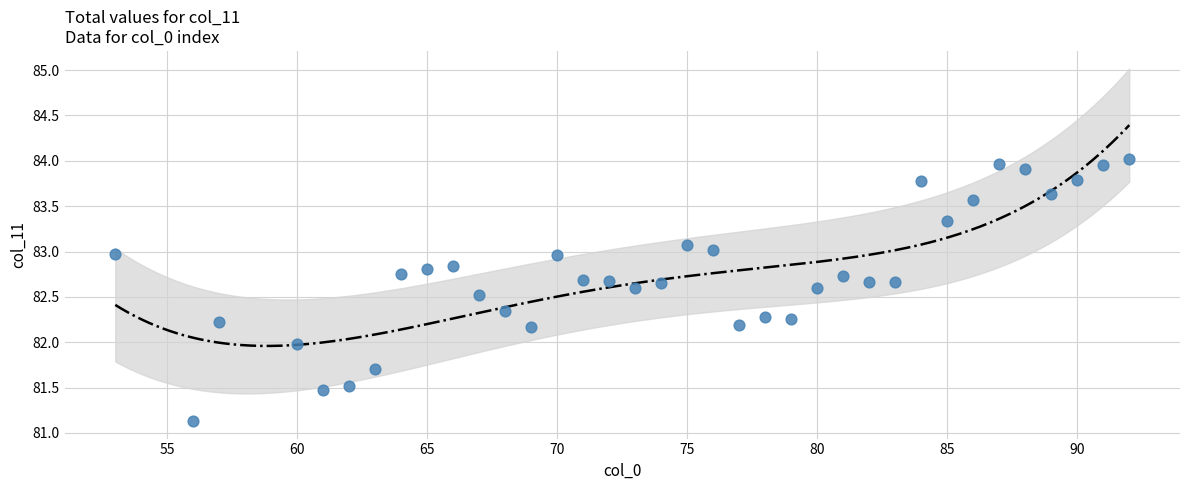

What is the range of X values (max minus min)?

39.0